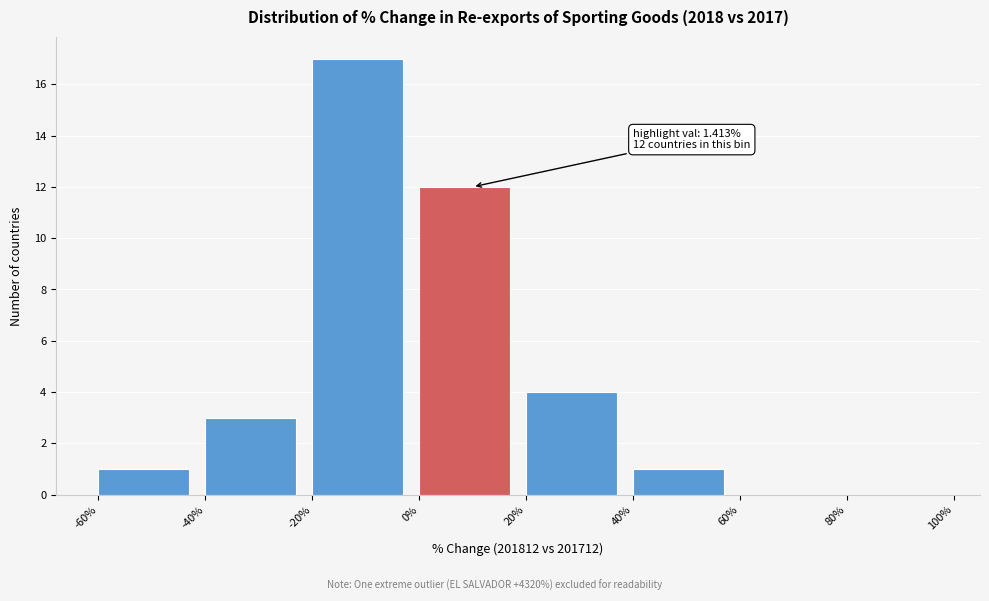

Over which range of the x-axis is the bar tallest?

-20% to 0%